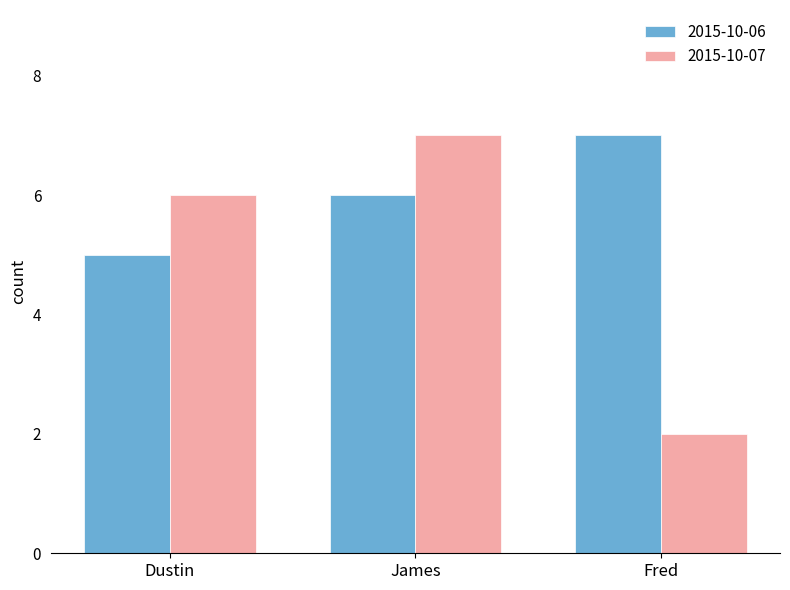

Does the chart contain stacked bars?

No